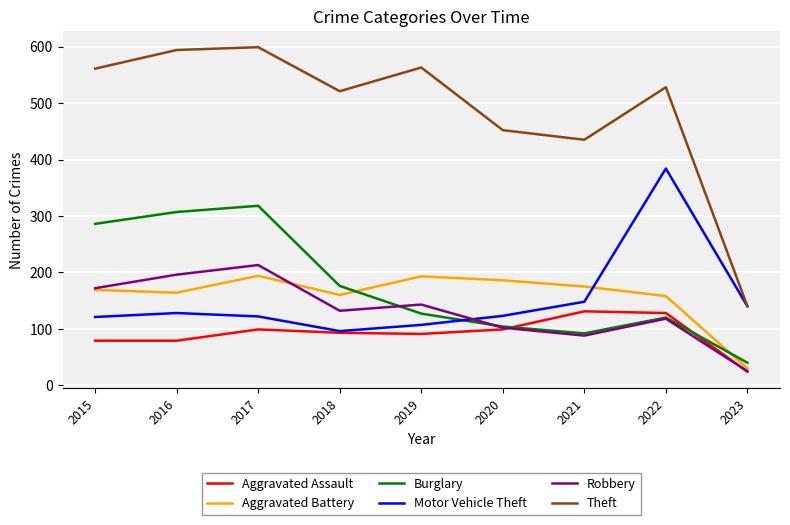

True or false: Aggravated Battery and Theft cross at least once.

False